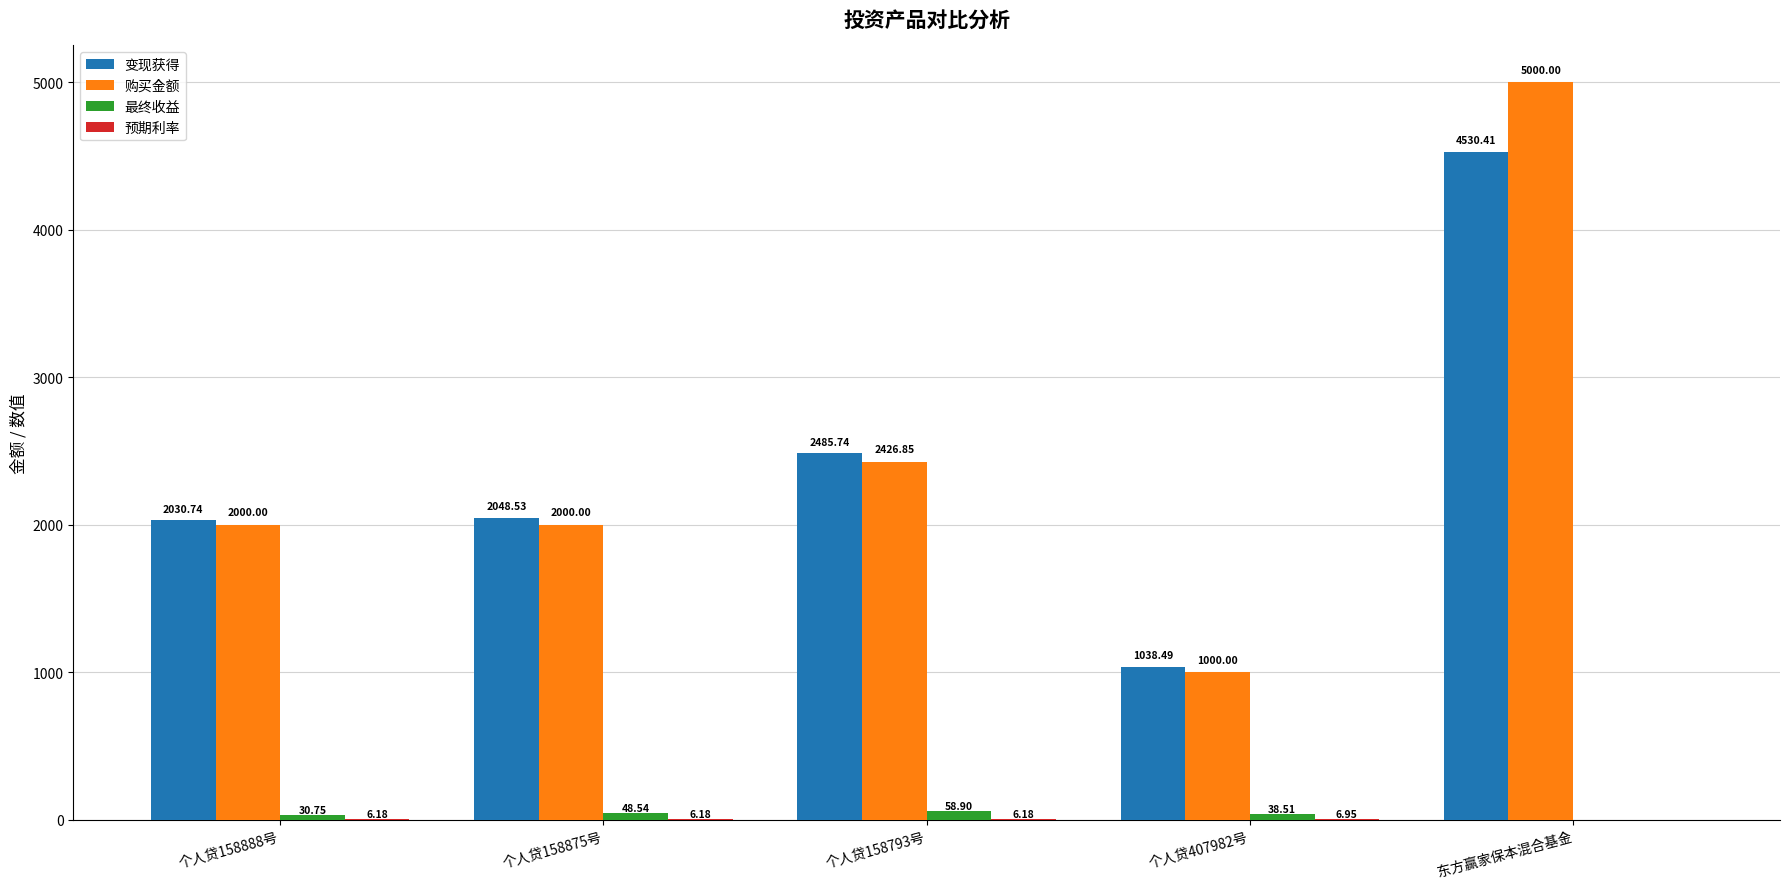

The 购买金额 series shows 2426.8 at 个人贷158793号. True or false?

True